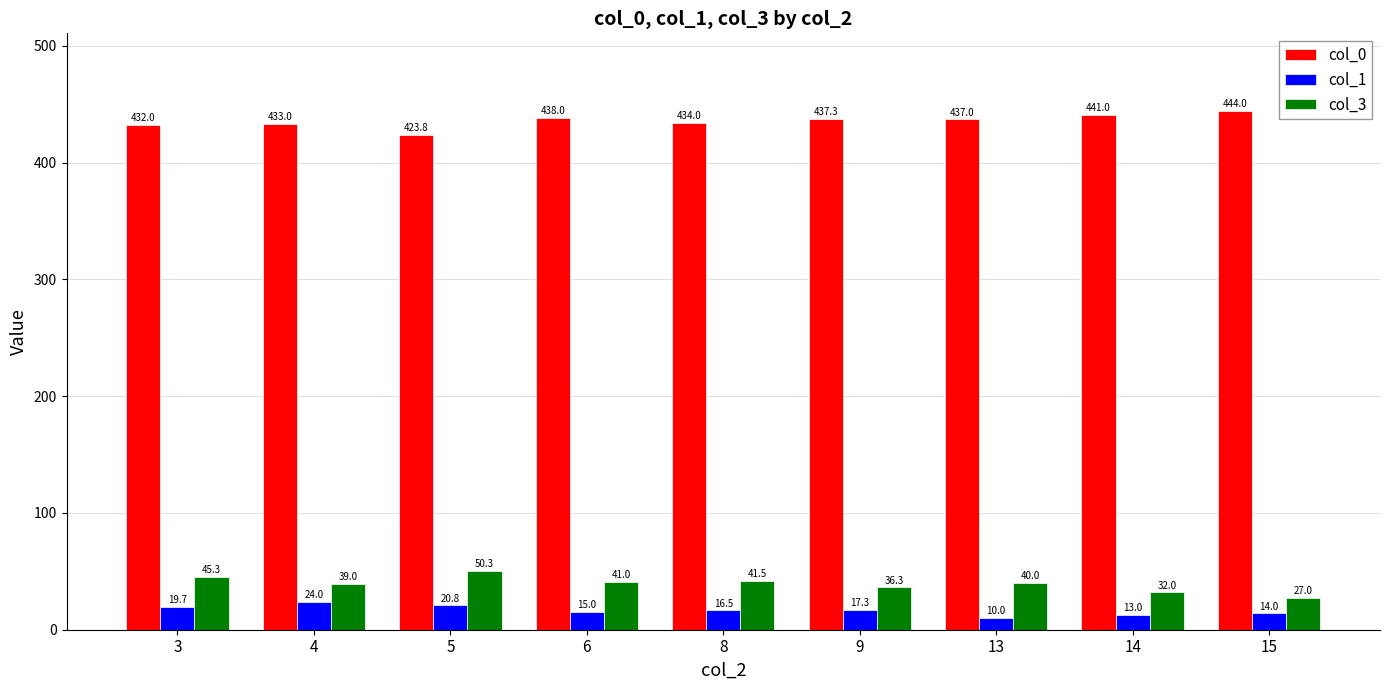

Where does the col_0 series first go above 437?

6